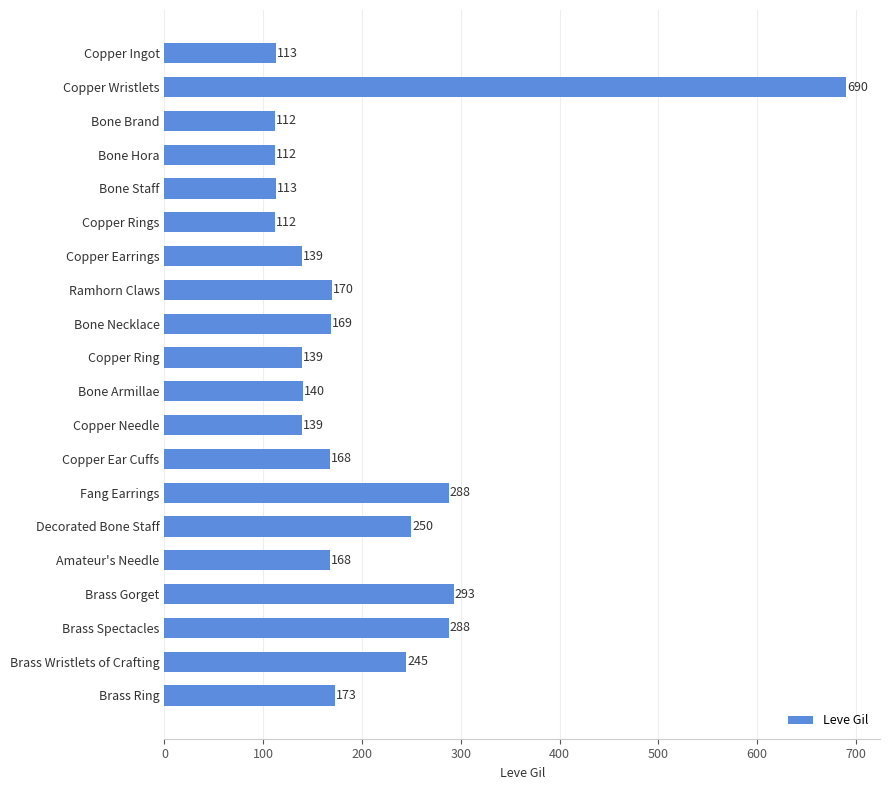

At which label is the value closest to 401?

Brass Gorget